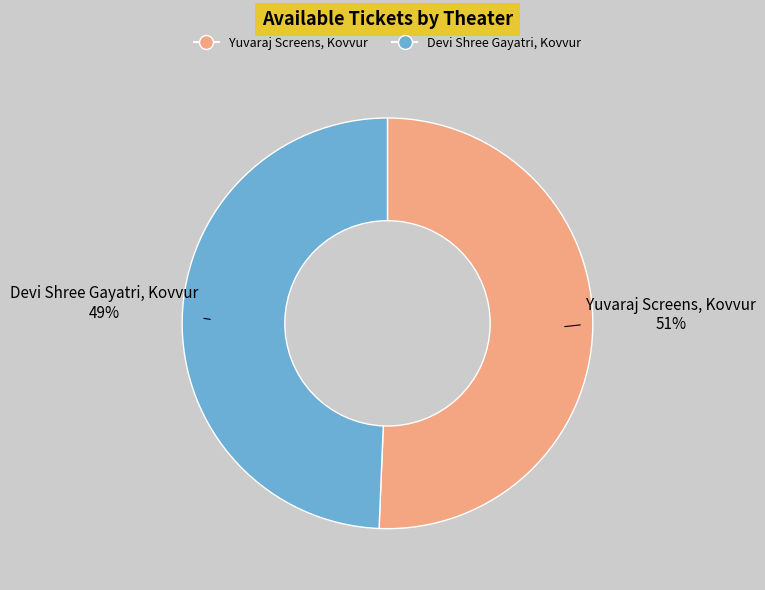

Which category has the biggest portion of the pie?

Yuvaraj Screens, Kovvur